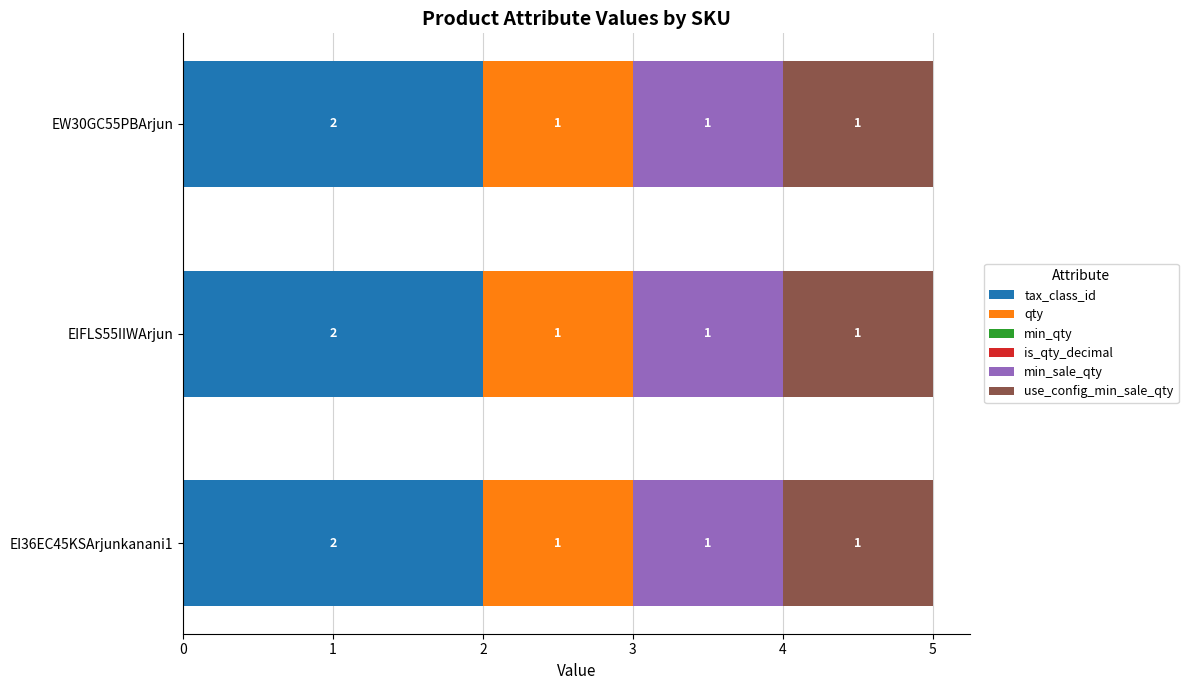

Is it true that tax_class_id equals 3 at EW30GC55PBArjun?

False